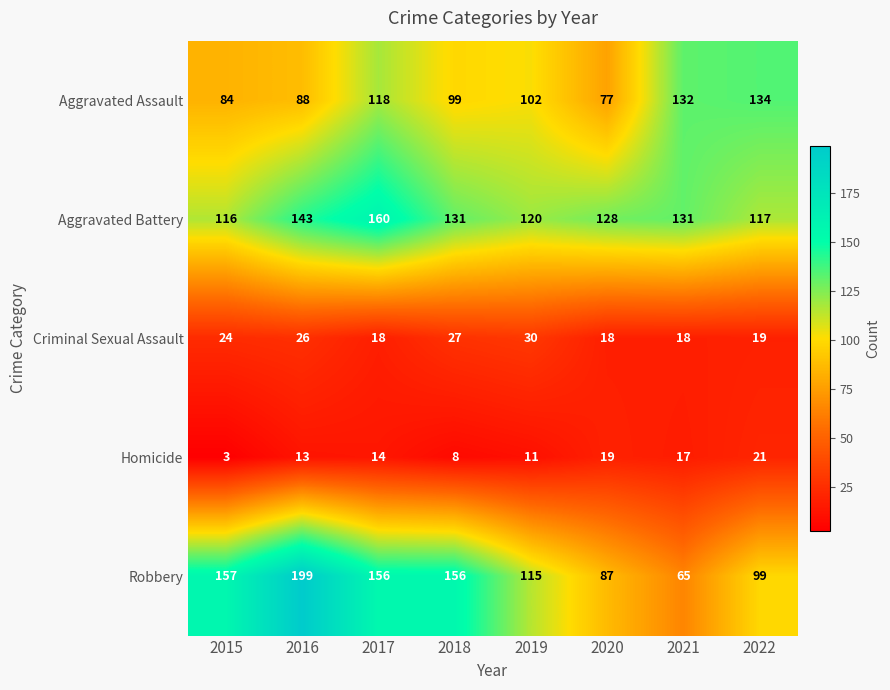

What is the difference between the maximum and second lowest values in the Aggravated Assault series?

50